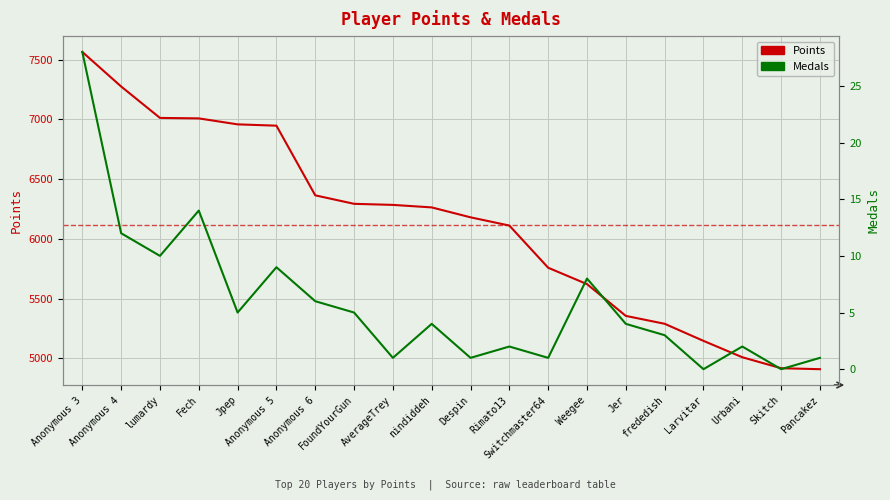

What is the label of the 12th point from the left?

Rimato13